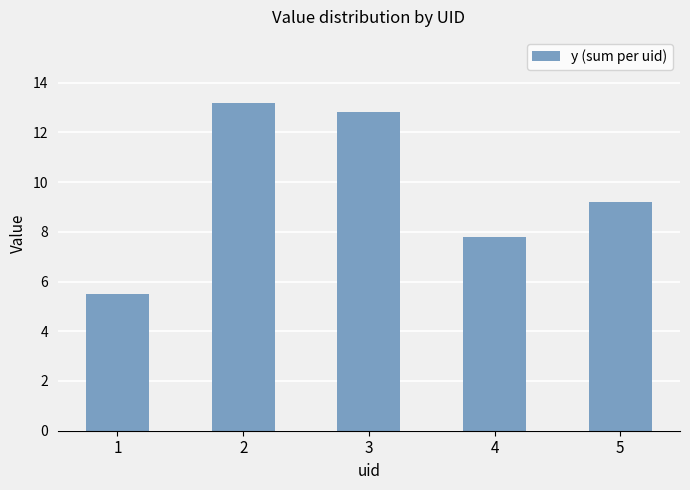

List the labels in order of value, smallest first.

1, 4, 5, 3, 2